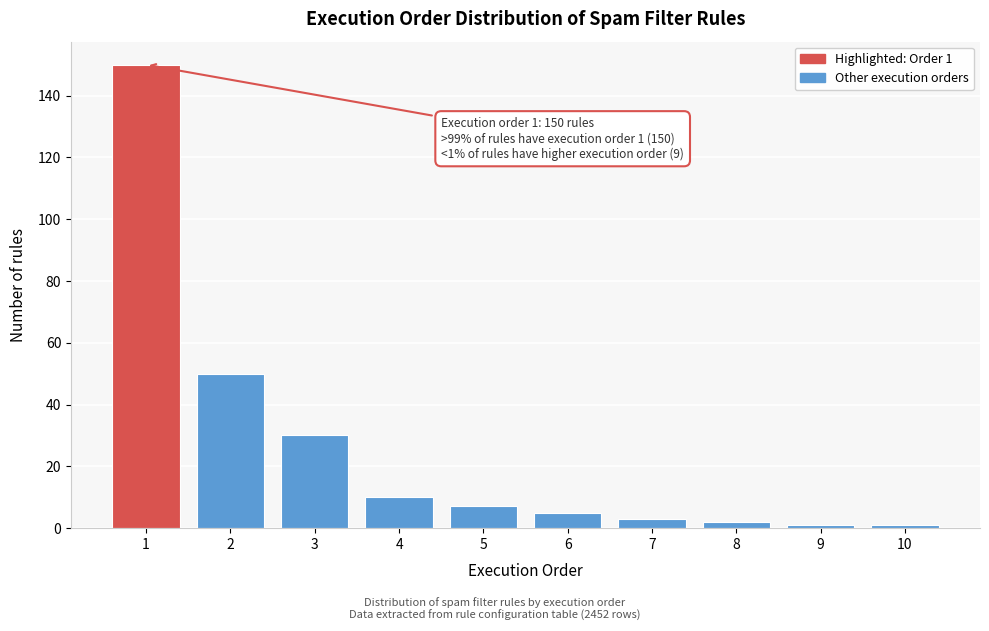

Reading right to left, extract all data points from this chart.

10=1	9=1	8=2	7=3	6=5	5=7	4=10	3=30	2=50	1=150